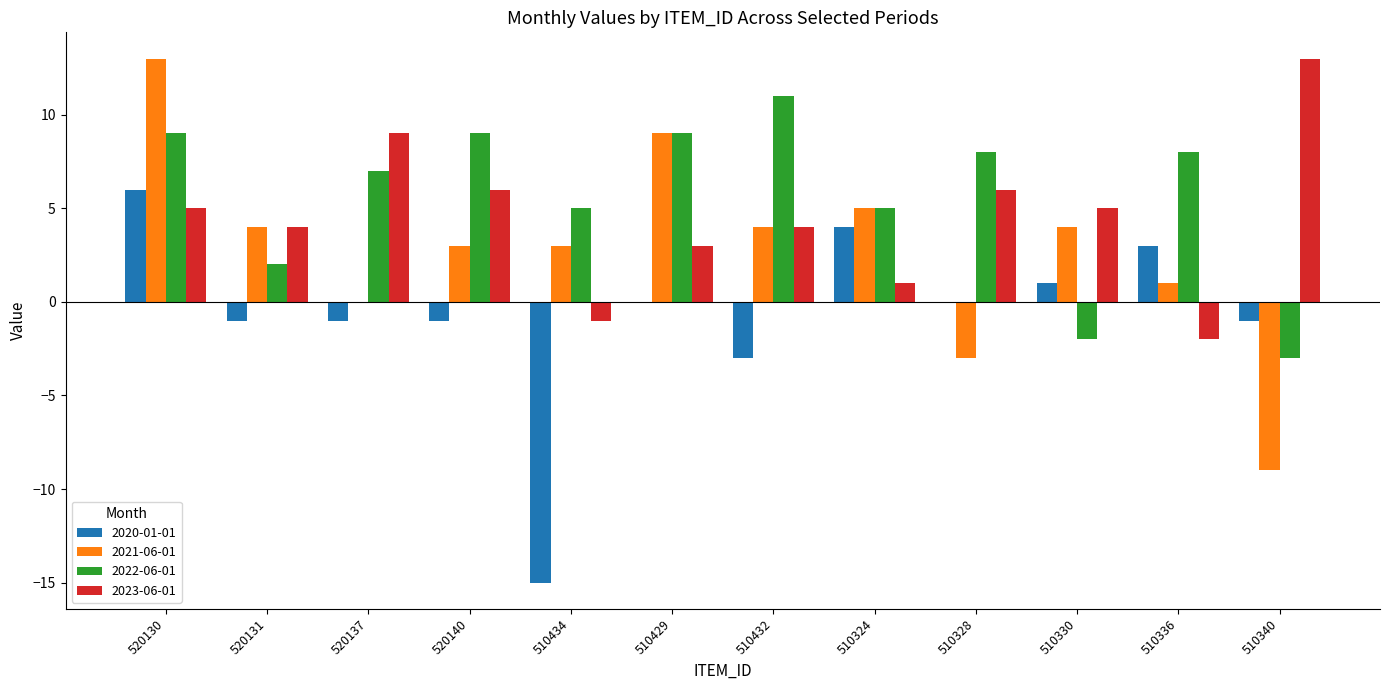

Reading left to right, list all the values displayed in this chart.

2020-01-01: 520130=6	520131=-1	520137=-1	520140=-1	510434=-15	510429=0	510432=-3	510324=4	510328=0	510330=1	510336=3	510340=-1
2021-06-01: 520130=13	520131=4	520137=0	520140=3	510434=3	510429=9	510432=4	510324=5	510328=-3	510330=4	510336=1	510340=-9
2022-06-01: 520130=9	520131=2	520137=7	520140=9	510434=5	510429=9	510432=11	510324=5	510328=8	510330=-2	510336=8	510340=-3
2023-06-01: 520130=5	520131=4	520137=9	520140=6	510434=-1	510429=3	510432=4	510324=1	510328=6	510330=5	510336=-2	510340=13